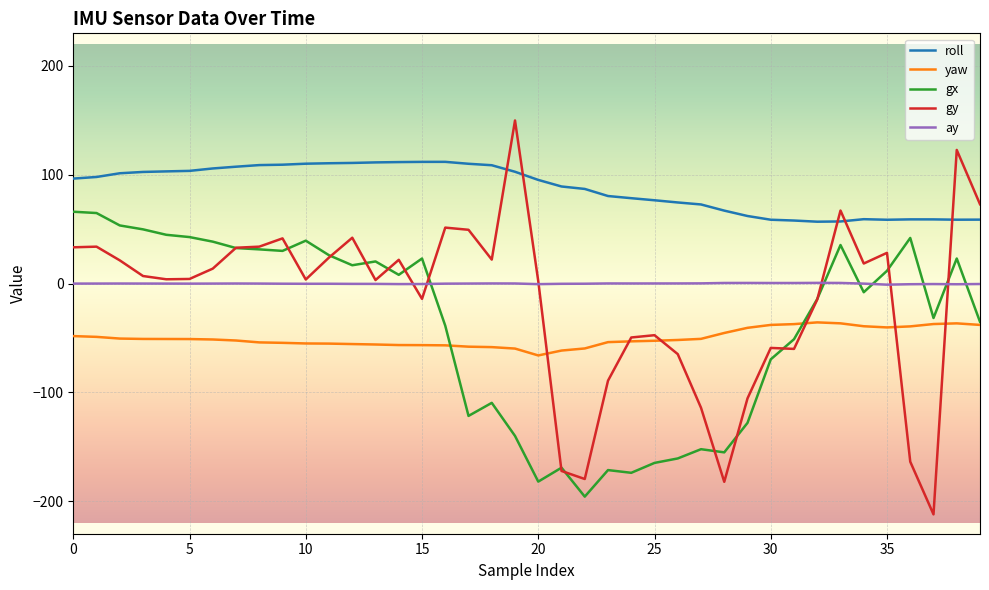

Which series has the largest range (max minus min)?

gy